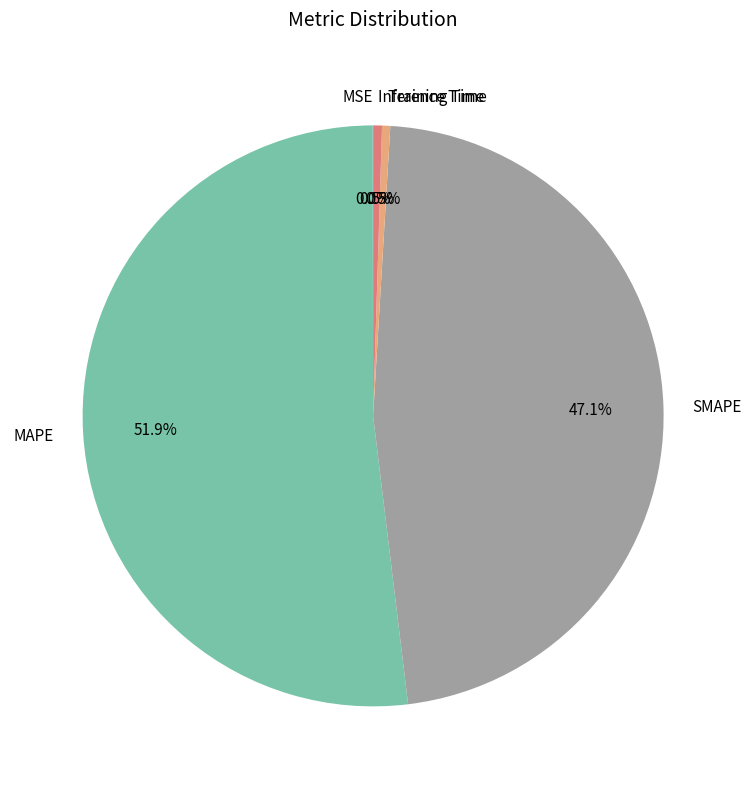

To the nearest percent, what is the average slice percentage?

20%